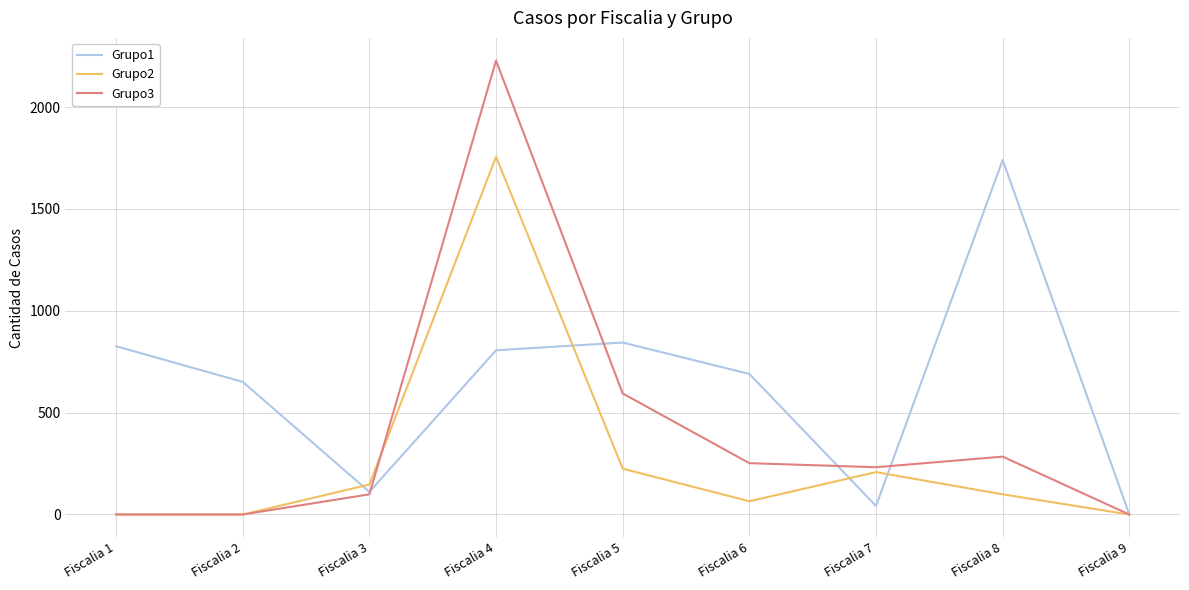

The value of Grupo2 at Fiscalia 9 is 0. True or false?

True